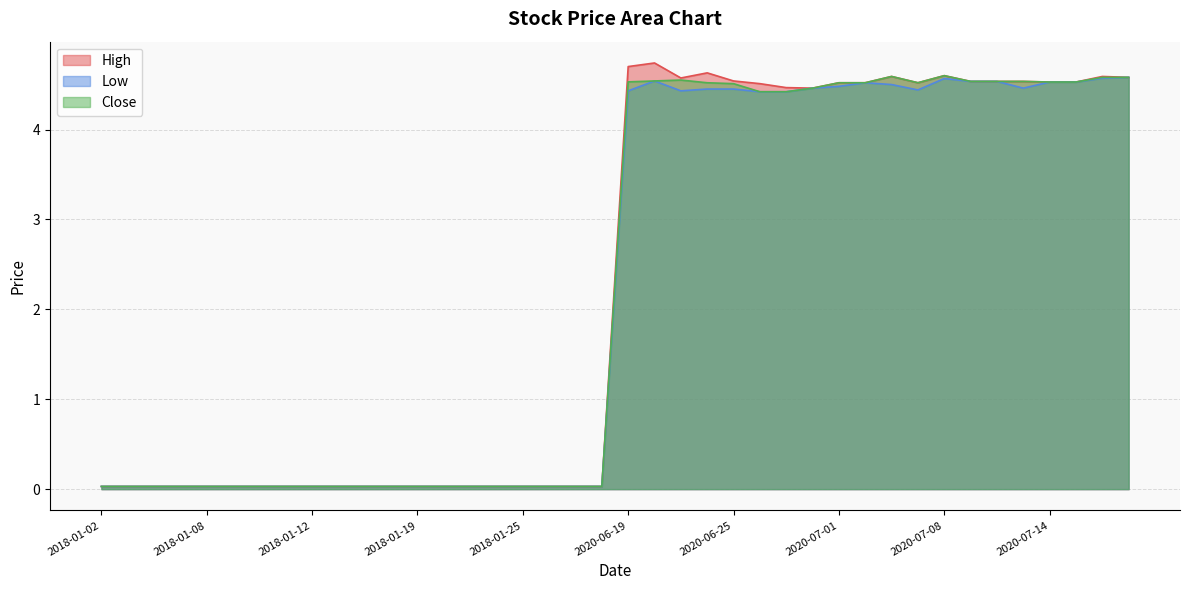

Which series has the largest total across all categories?

High